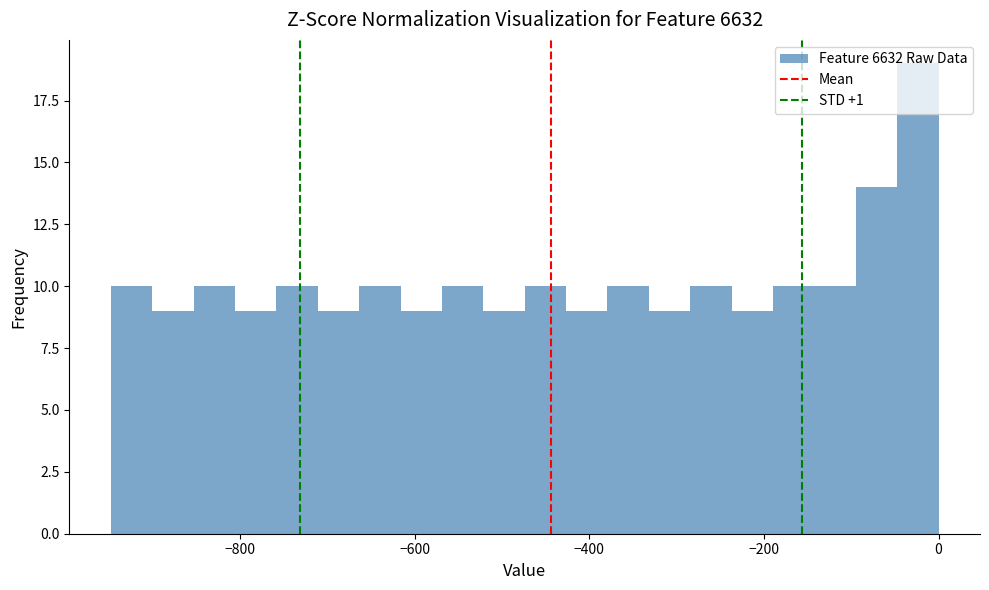

Read against the x-axis, roughly where is the centre of the tallest bar?

-20